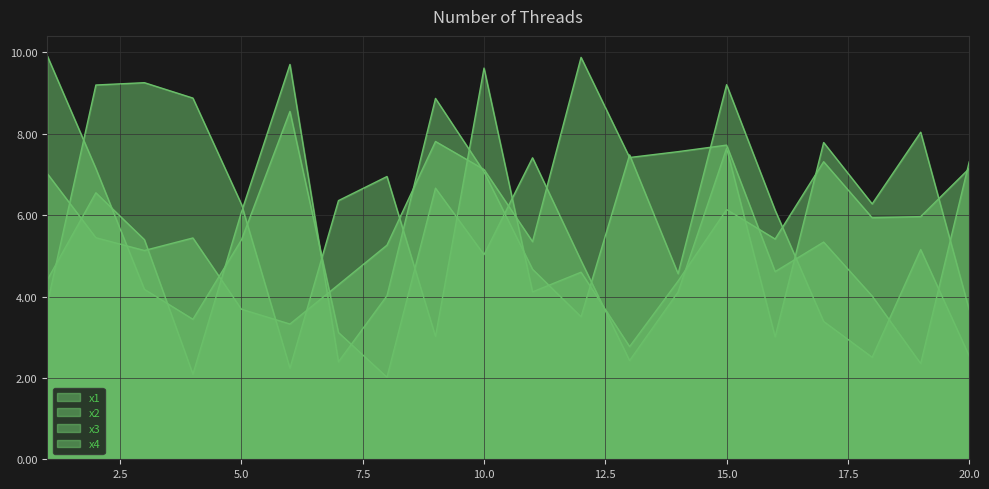

How many data points in x3 are less than 5?

6